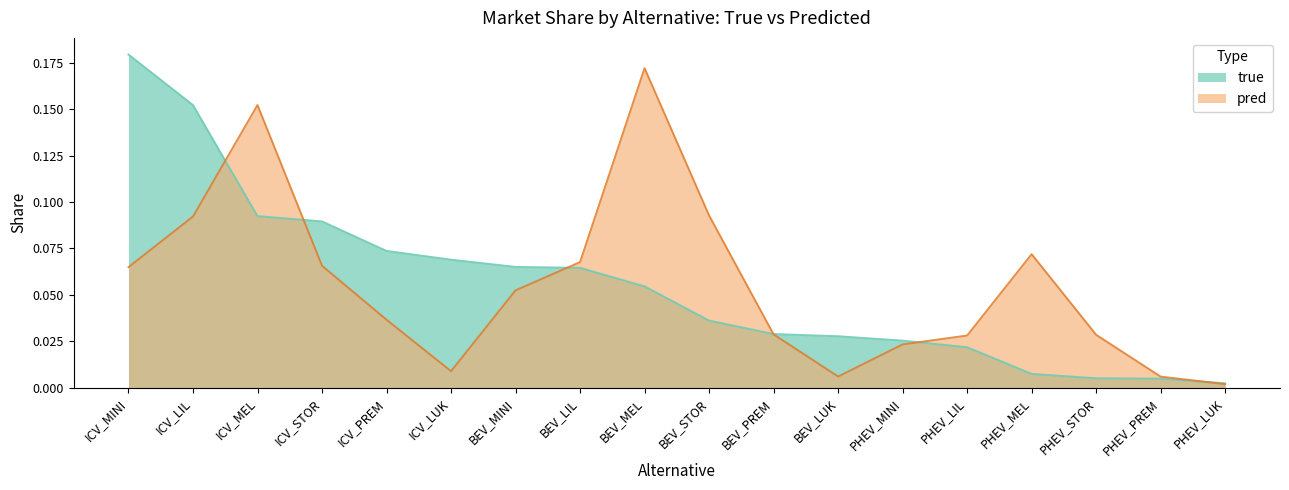

Which series has the widest spread of values?

true